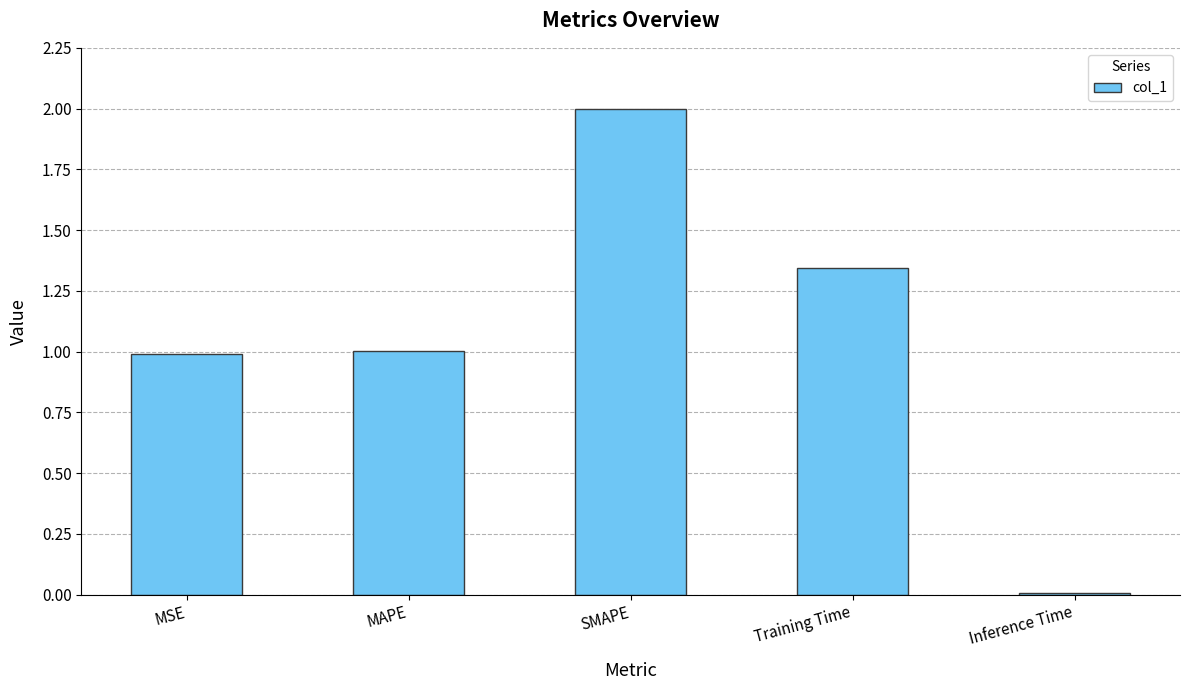

Are the bars grouped side by side (vs. stacked)?

No